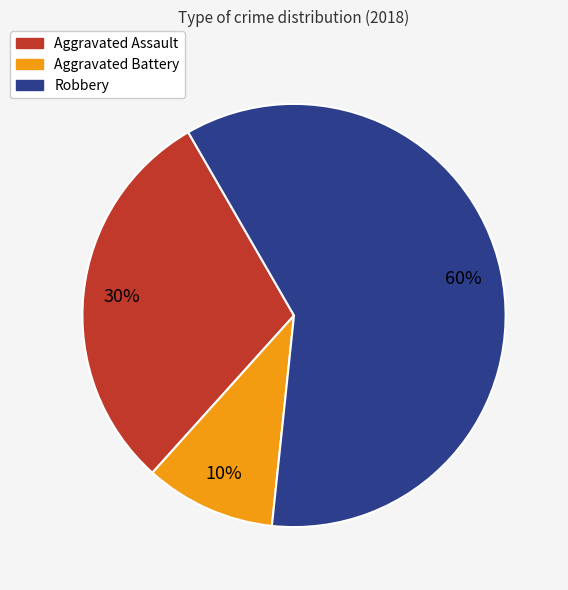

How many segments does this pie chart have?

3